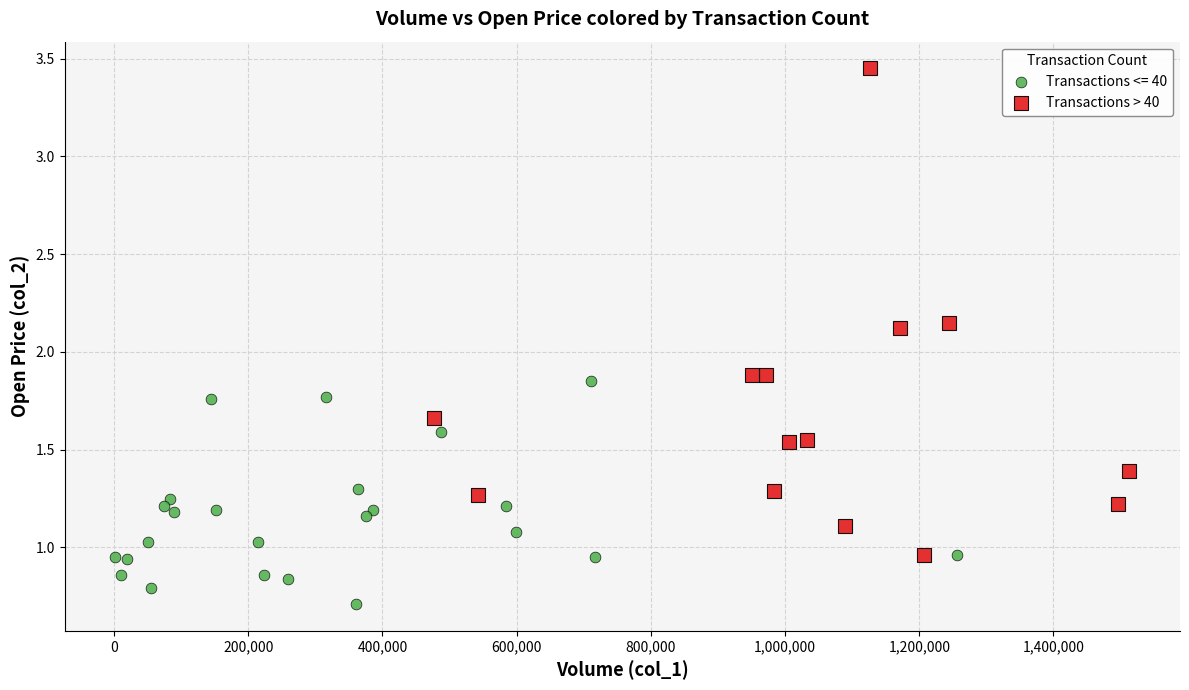

Which series contains the highest Y value?

Transactions > 40